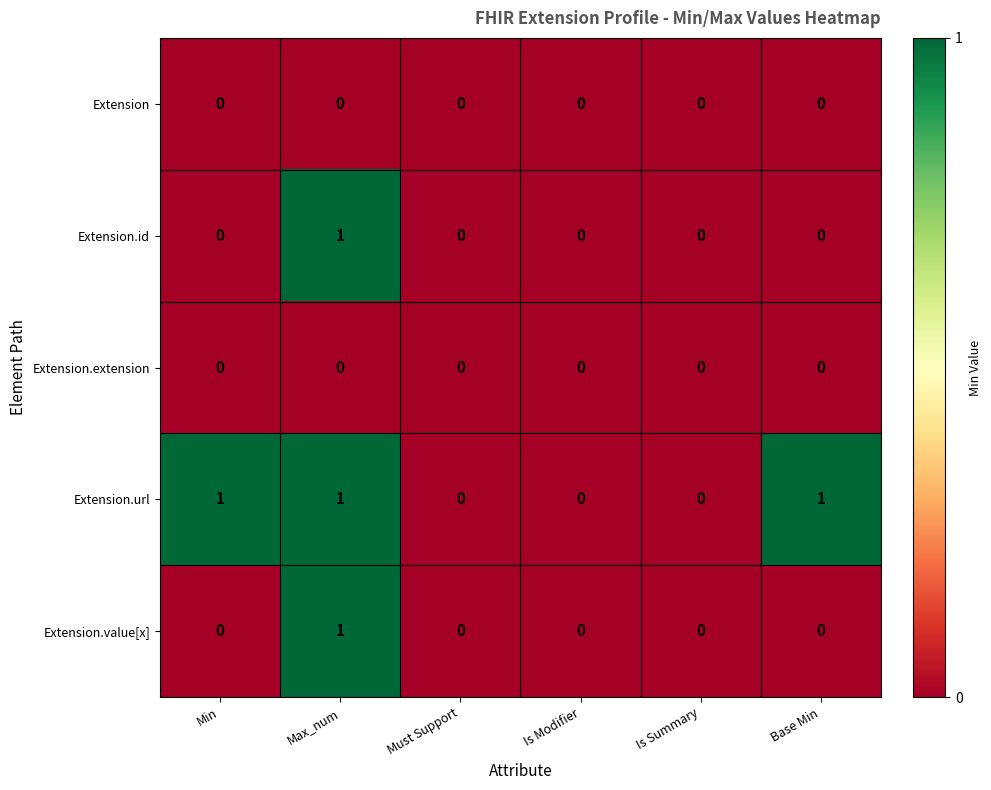

True or false: Extension.url has a value of 0 at Is Summary.

True